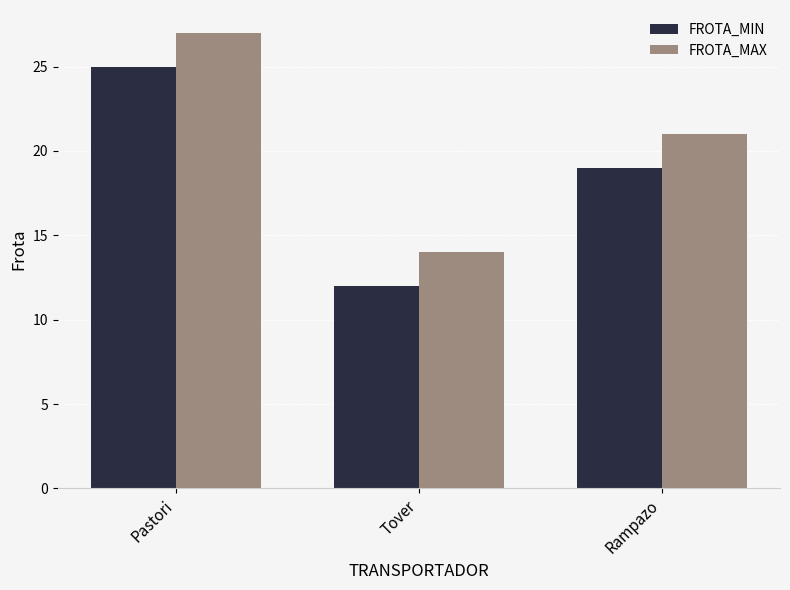

List the series in order of their overall mean, lowest first.

FROTA_MIN, FROTA_MAX